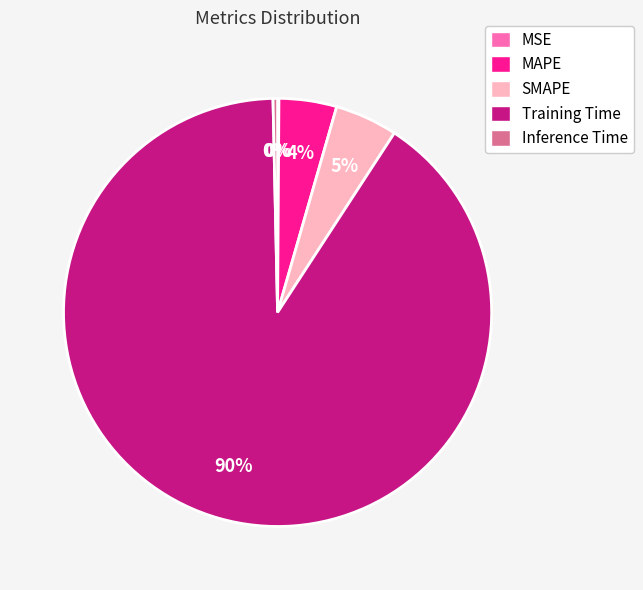

Does any single category account for the majority?

Yes